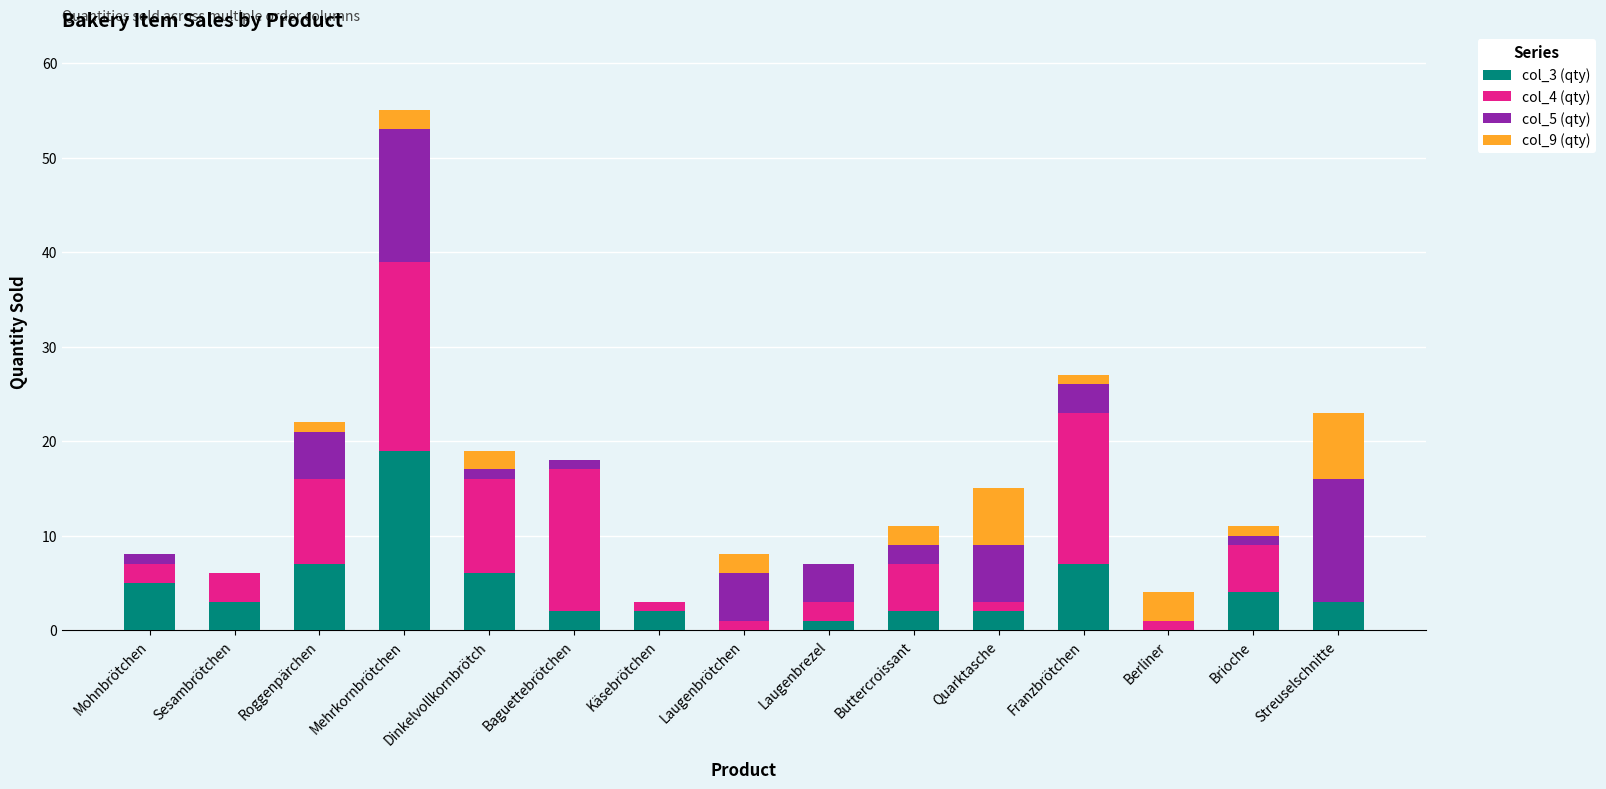

What is the total value across all series at Mehrkornbrötchen?

55